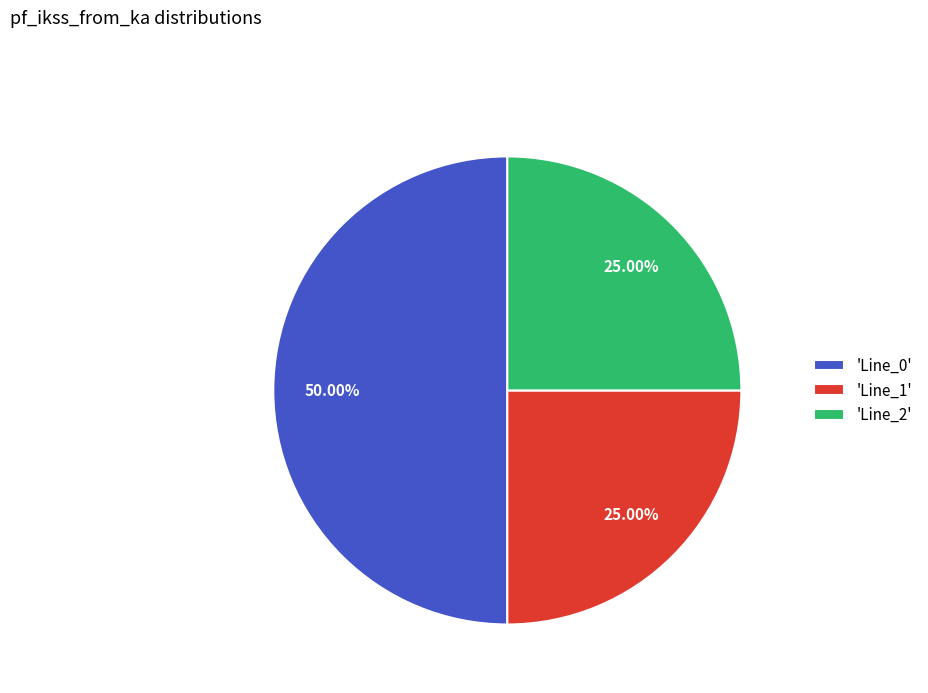

Which category accounts for the majority?

'Line_0'